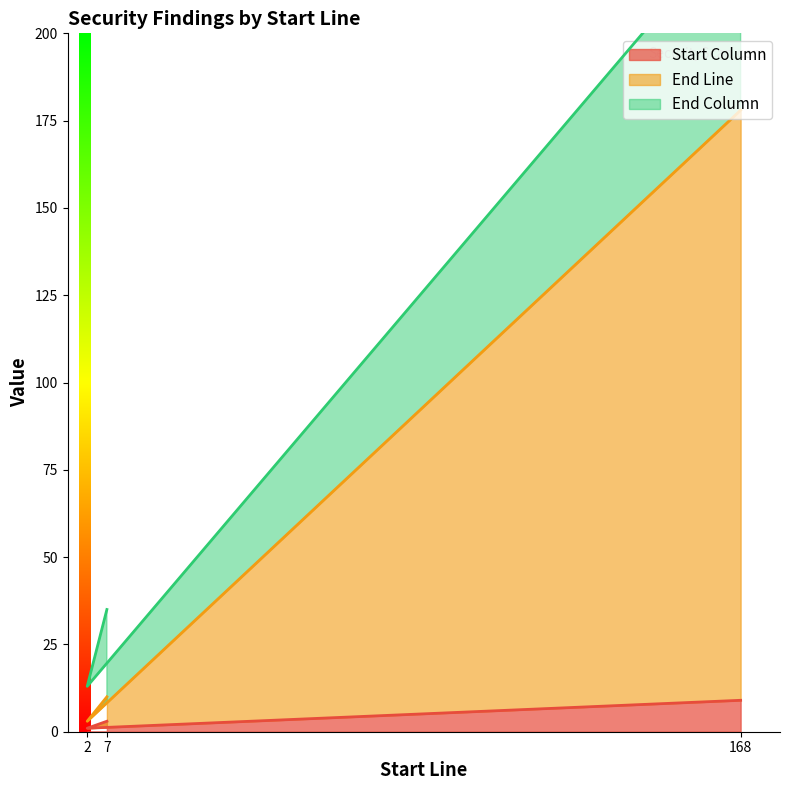

At which category is the sum across all series the highest?

168